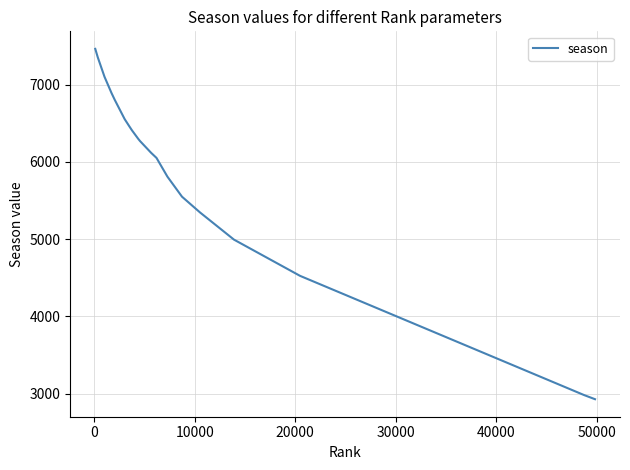

How many series are shown in this chart?

1